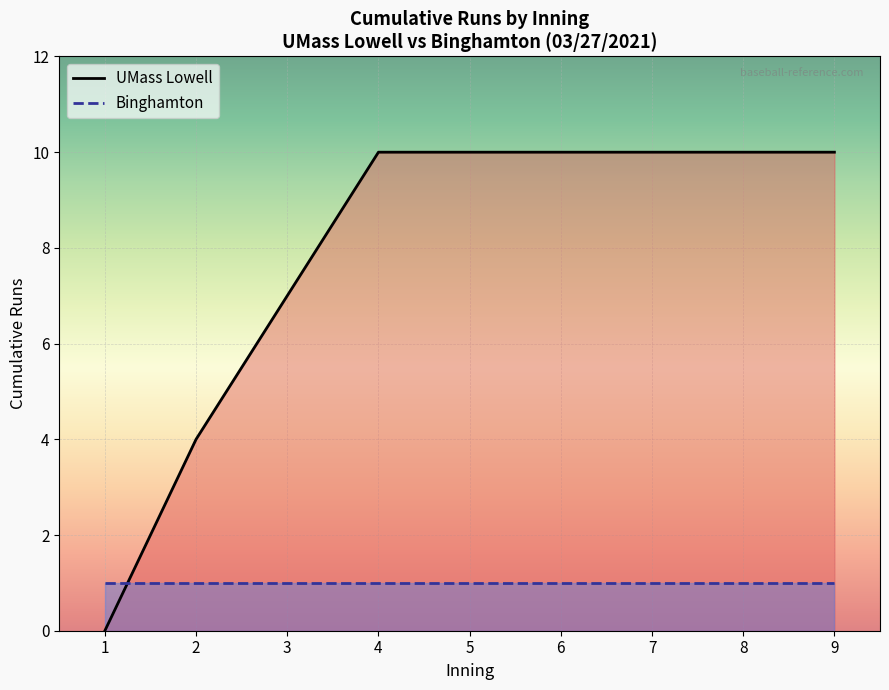

Is the value of UMass Lowell at 1 greater than the value of Binghamton at 2?

No